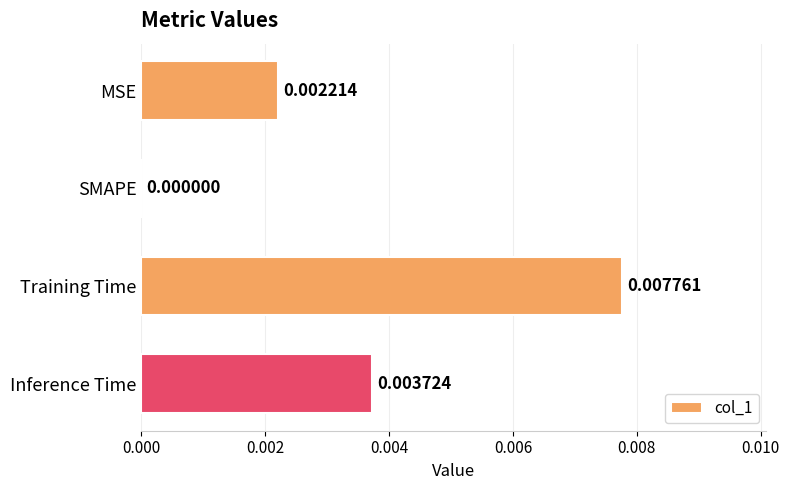

How many values exceed 0?

3